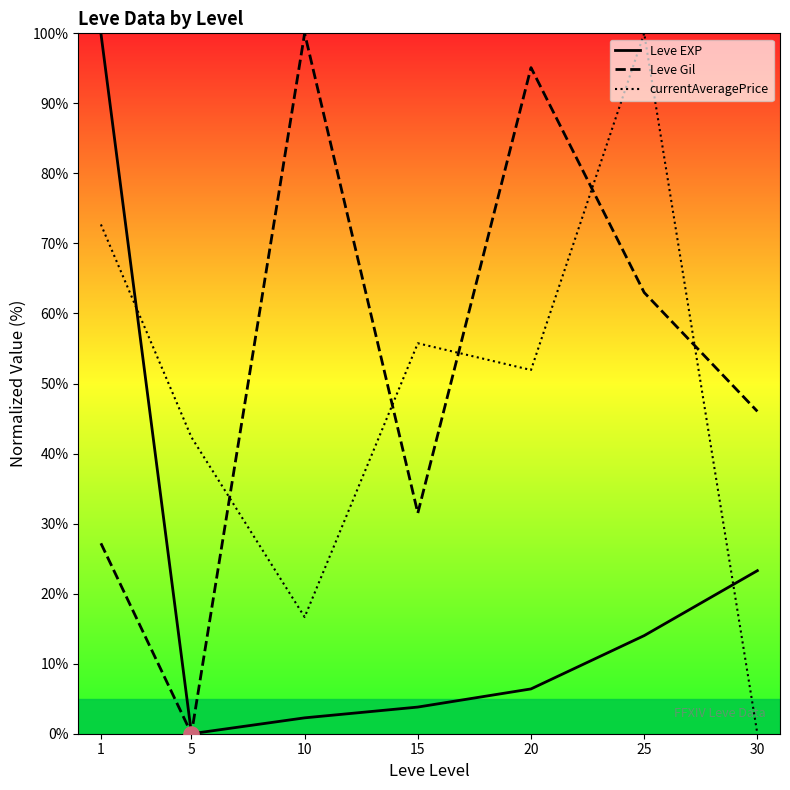

What are all the series names shown in the legend?

Leve EXP, Leve Gil, currentAveragePrice